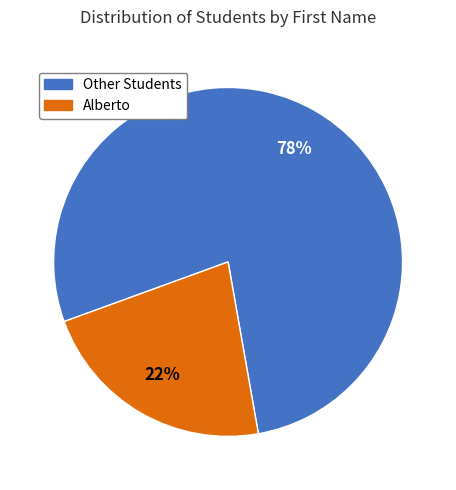

To the nearest percent, what is the average slice percentage?

50%